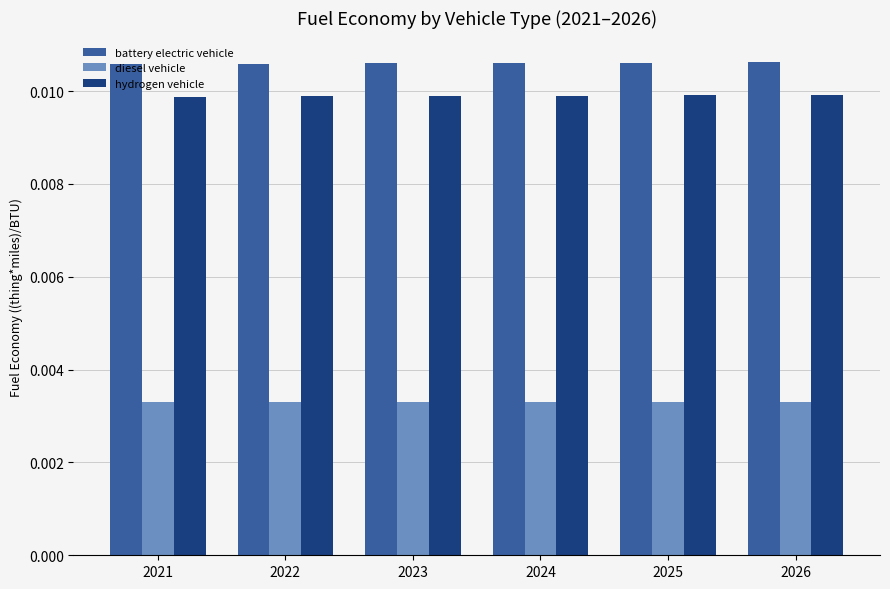

Rank the series by their maximum value, from highest to lowest.

battery electric vehicle, hydrogen vehicle, diesel vehicle